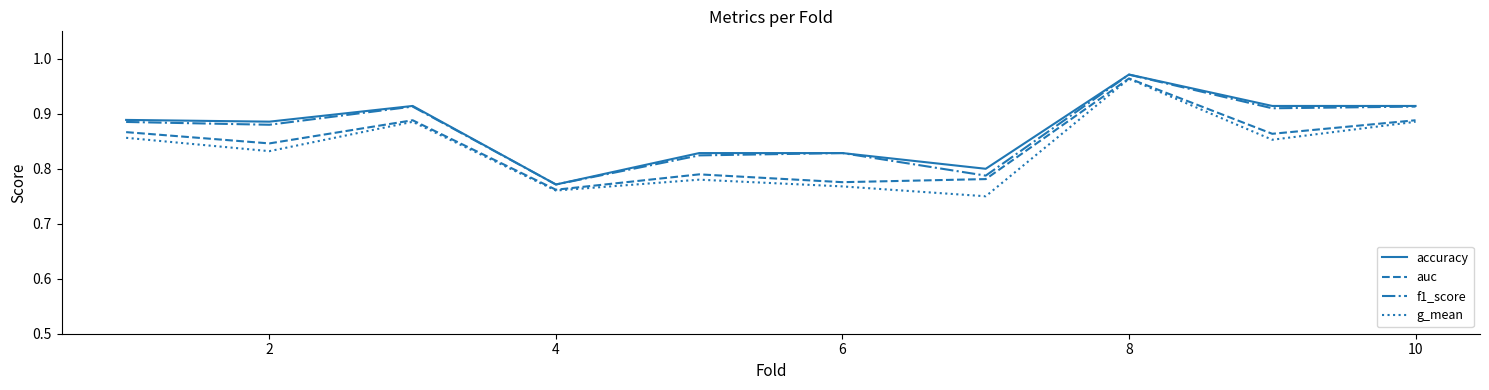

Which series has the widest spread of values?

g_mean